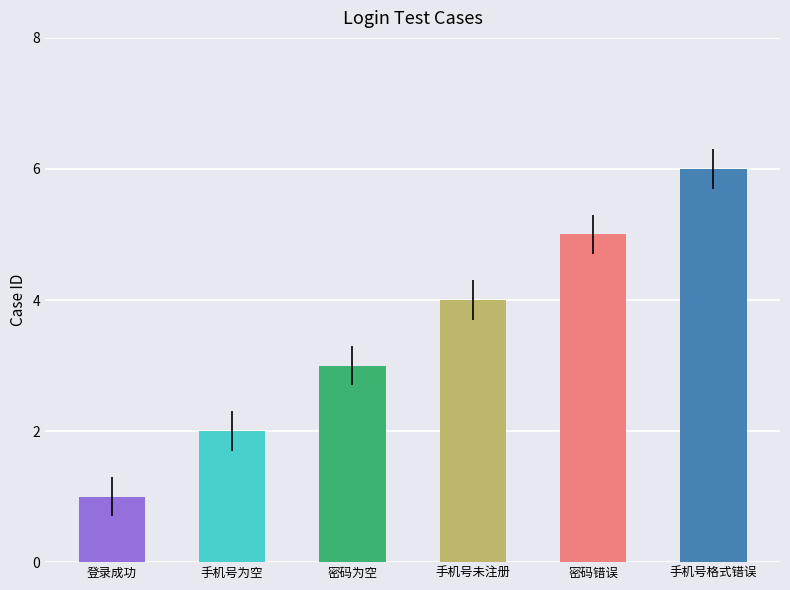

The value at 手机号为空 is 3. True or false?

False